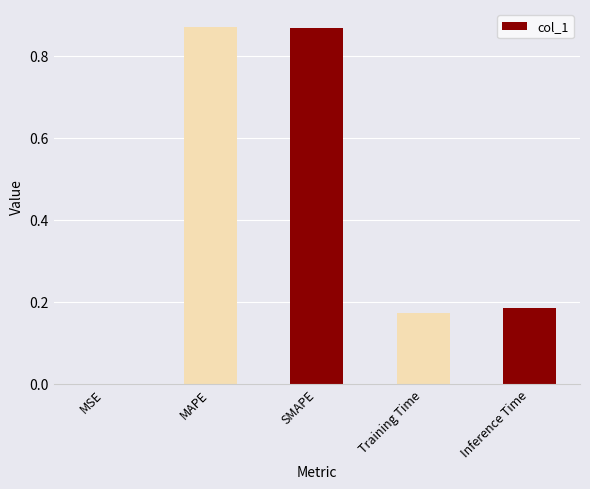

True or false: the data shows 0.4 at SMAPE.

False